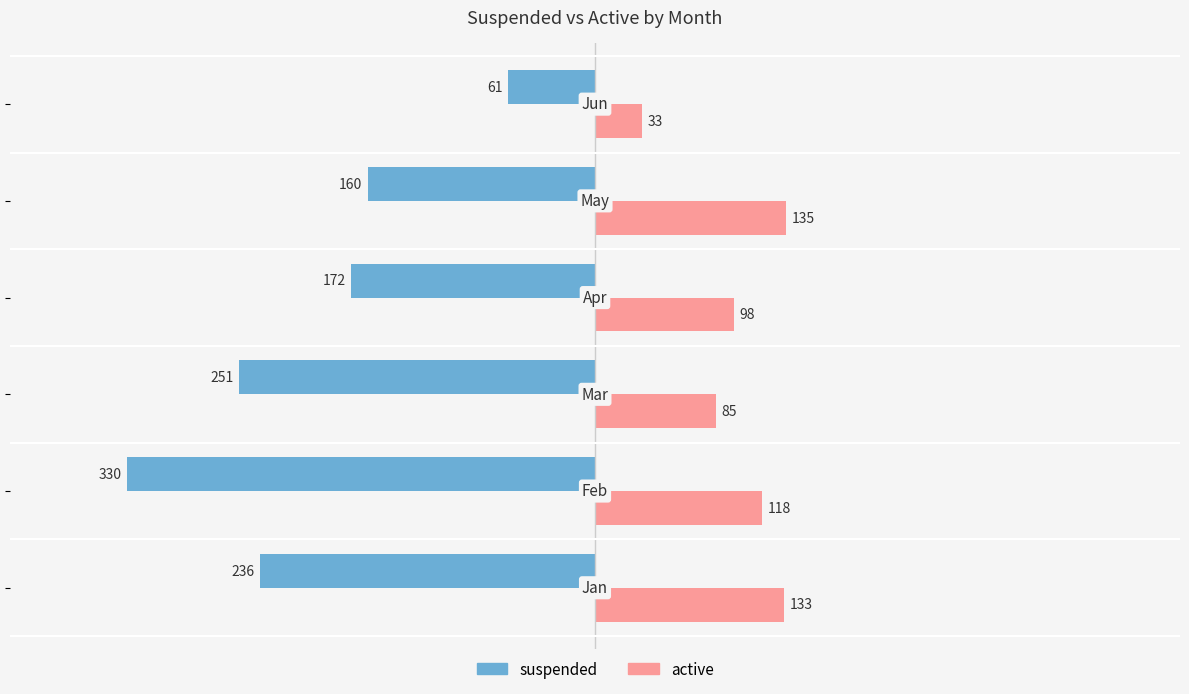

How many distinct data groups are displayed?

2